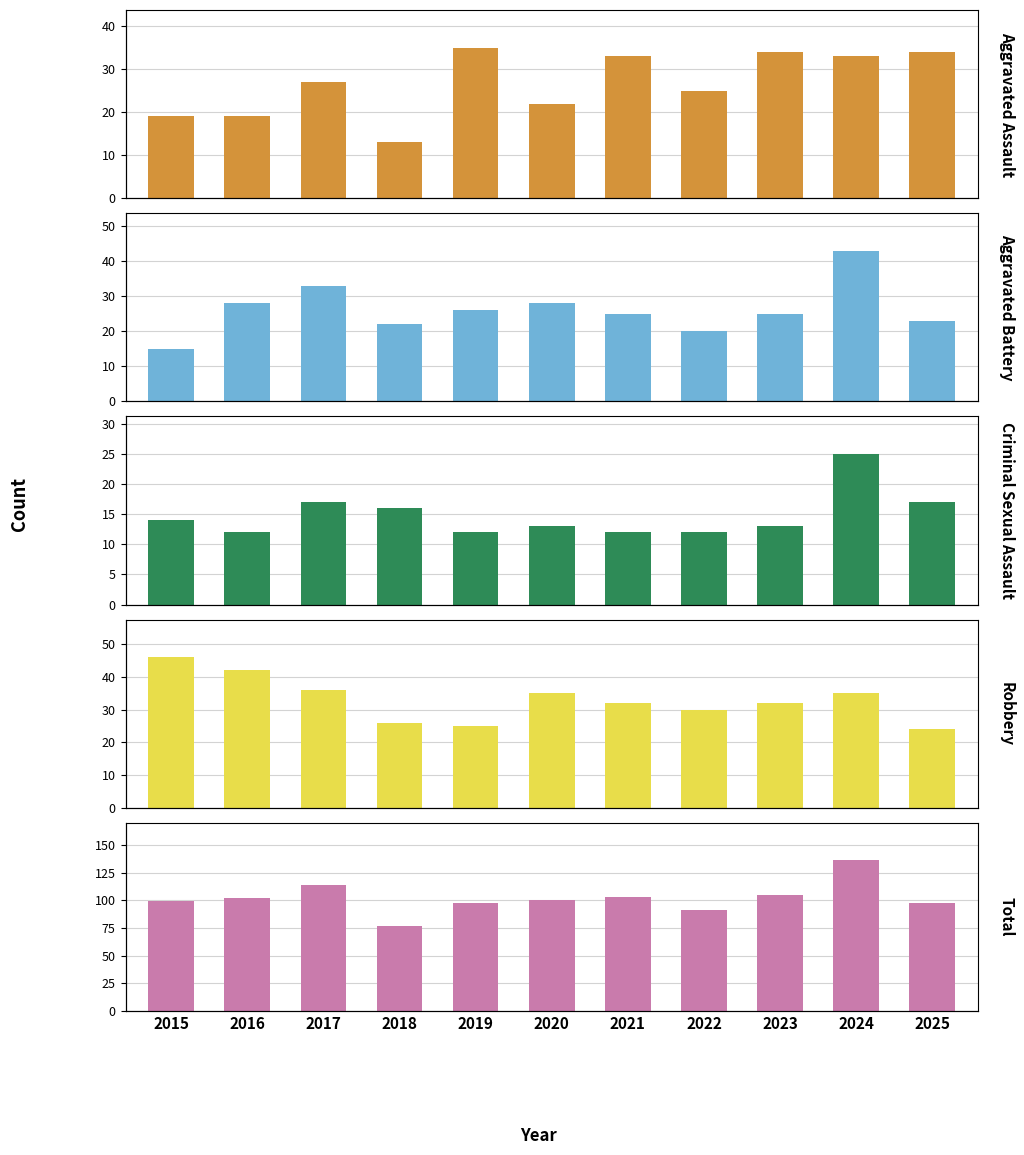

At 2024, list the series in order from smallest to largest.

Criminal Sexual Assault, Aggravated Assault, Robbery, Aggravated Battery, Total